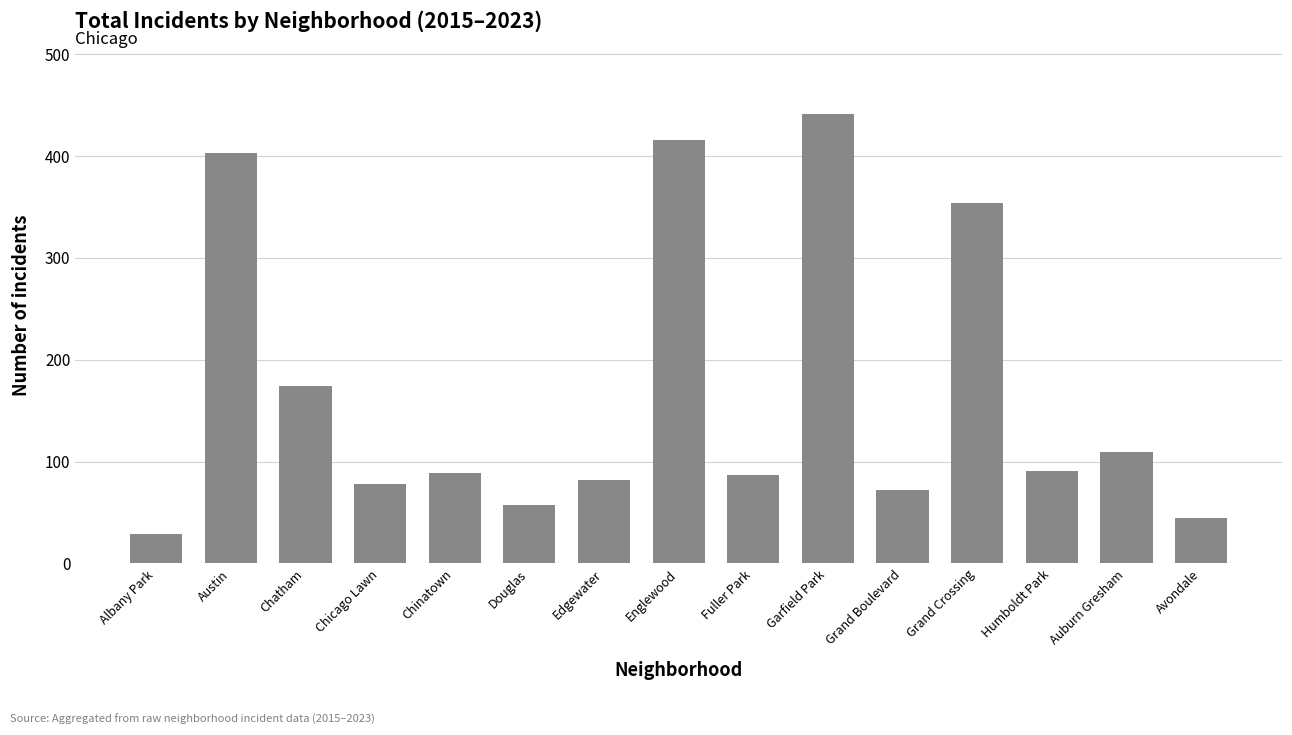

What is the value of the 13th bar from the left?

91